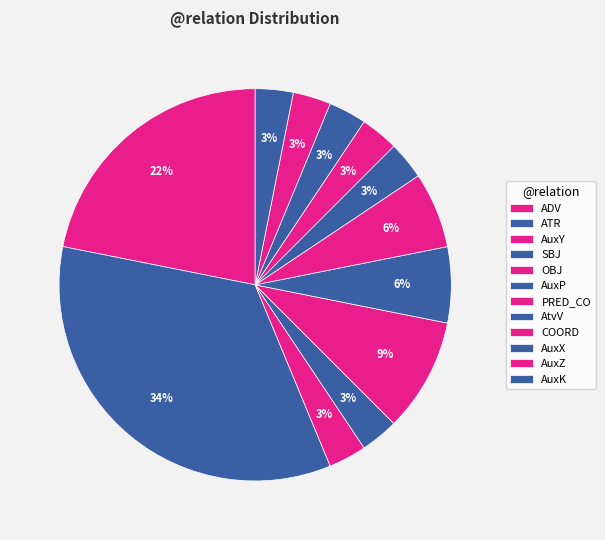

Which has a higher value, AuxY or ATR?

ATR